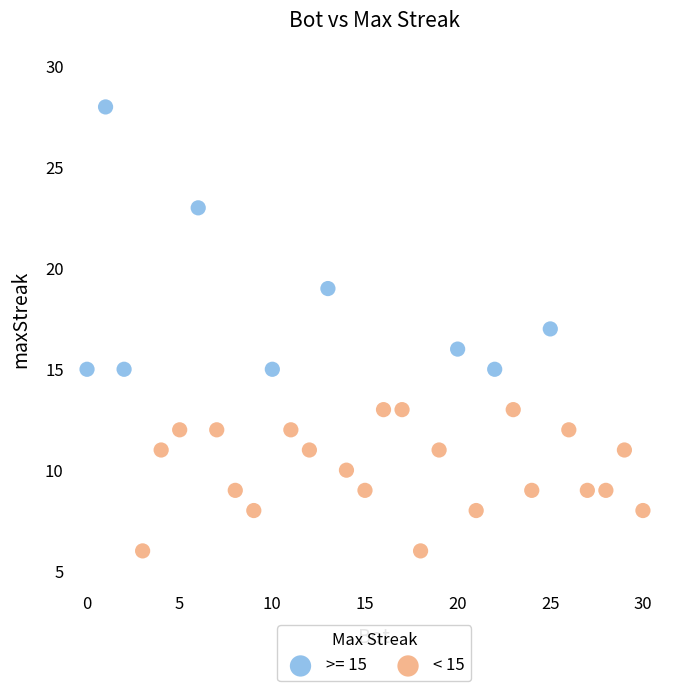

Which series reaches the minimum Y coordinate?

< 15